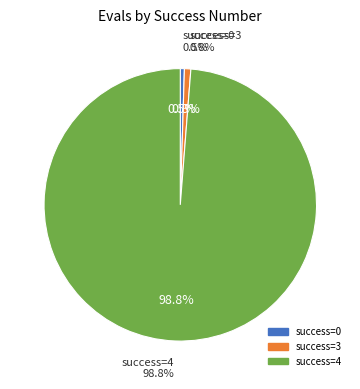

Is the sum of 115 and 100 greater than half?

No